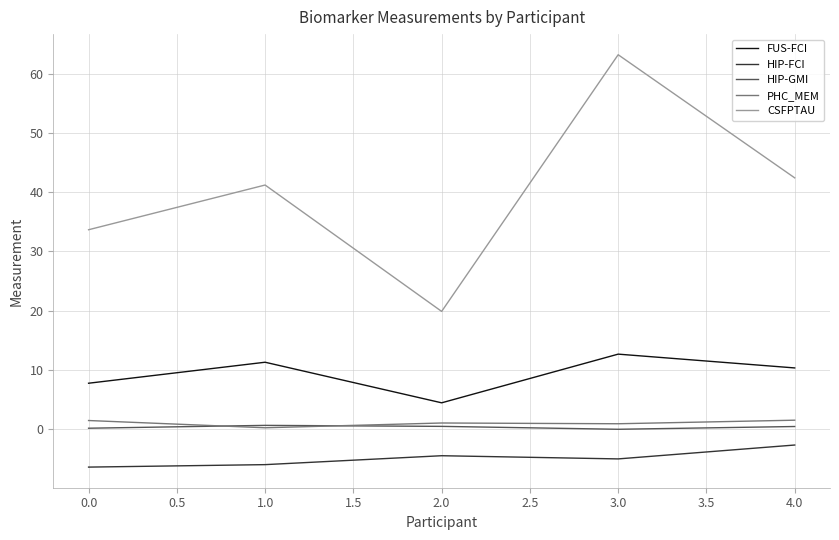

Between 1.0 and 2.0, which series saw the biggest shift?

CSFPTAU